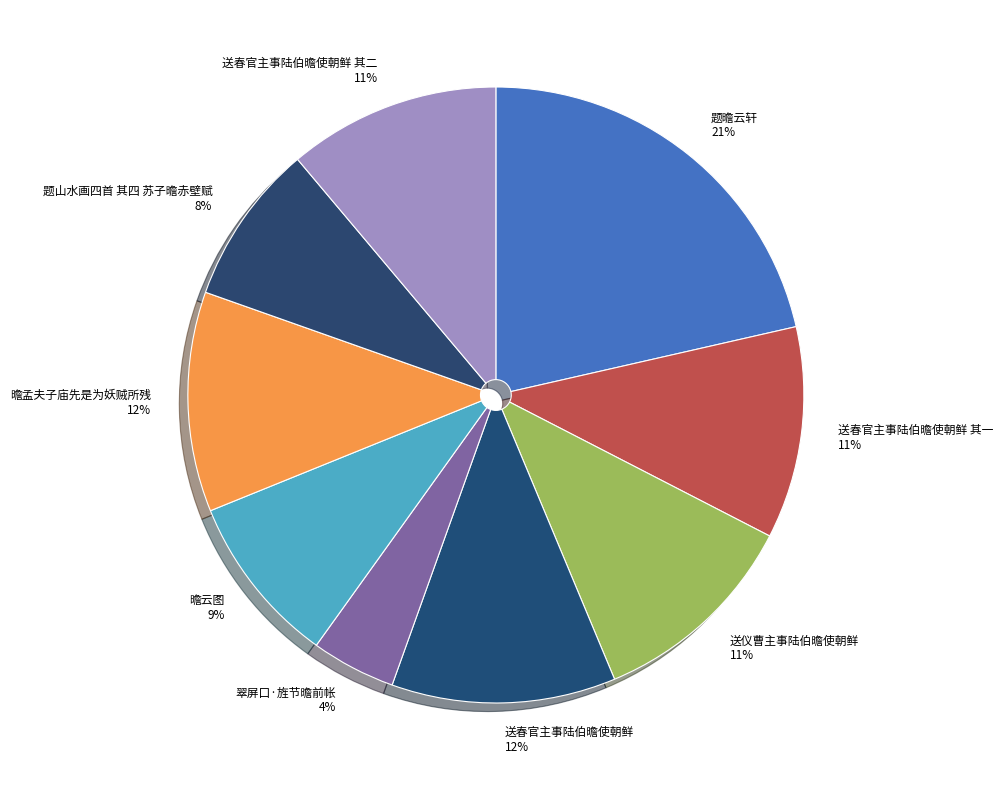

Is the sum of 送春官主事陆伯曕使朝鲜 其二 11% and 送春官主事陆伯曕使朝鲜 12% greater than half?

No